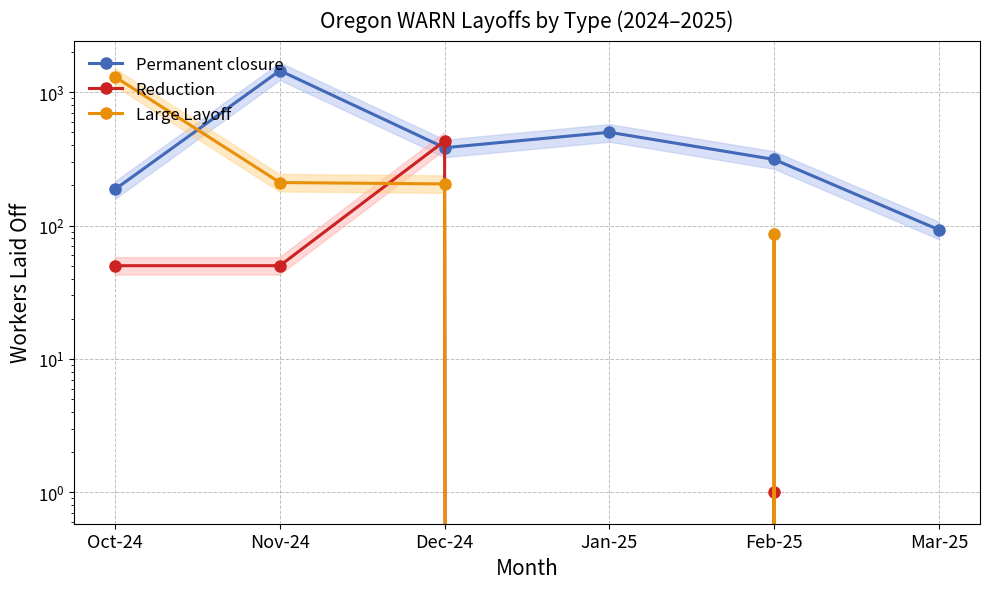

List the series in order of their overall mean, highest first.

Permanent closure, Large Layoff, Reduction